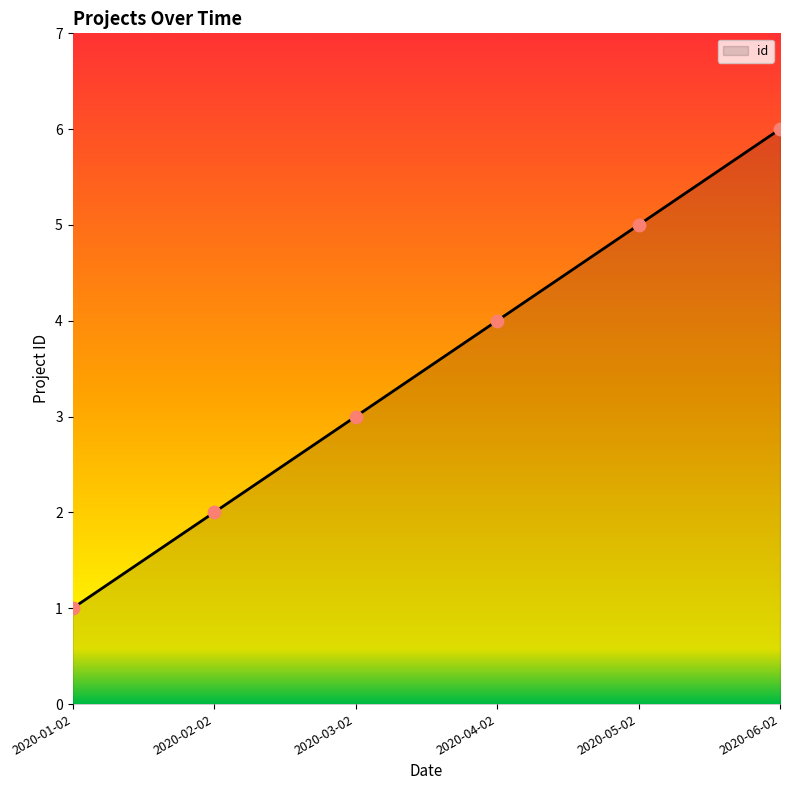

Between 2020-01-02 and 2020-06-02, which is larger?

2020-06-02